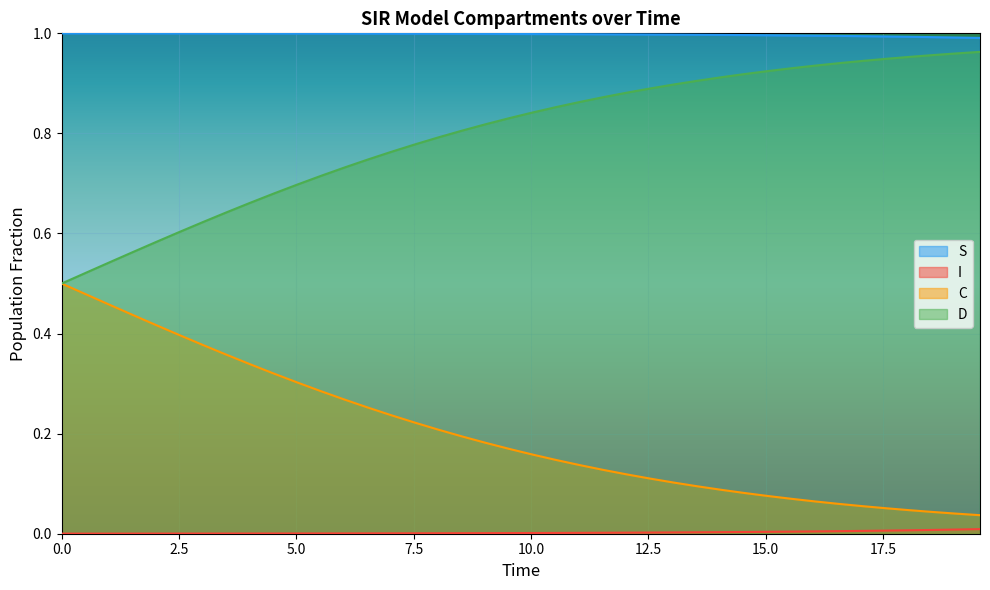

True or false: D and S cross at least once.

False